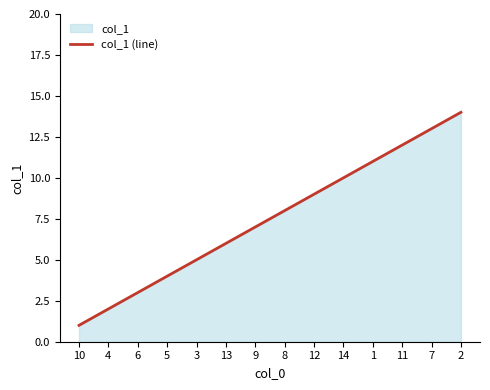

Which label corresponds to the smallest value in the chart?

10